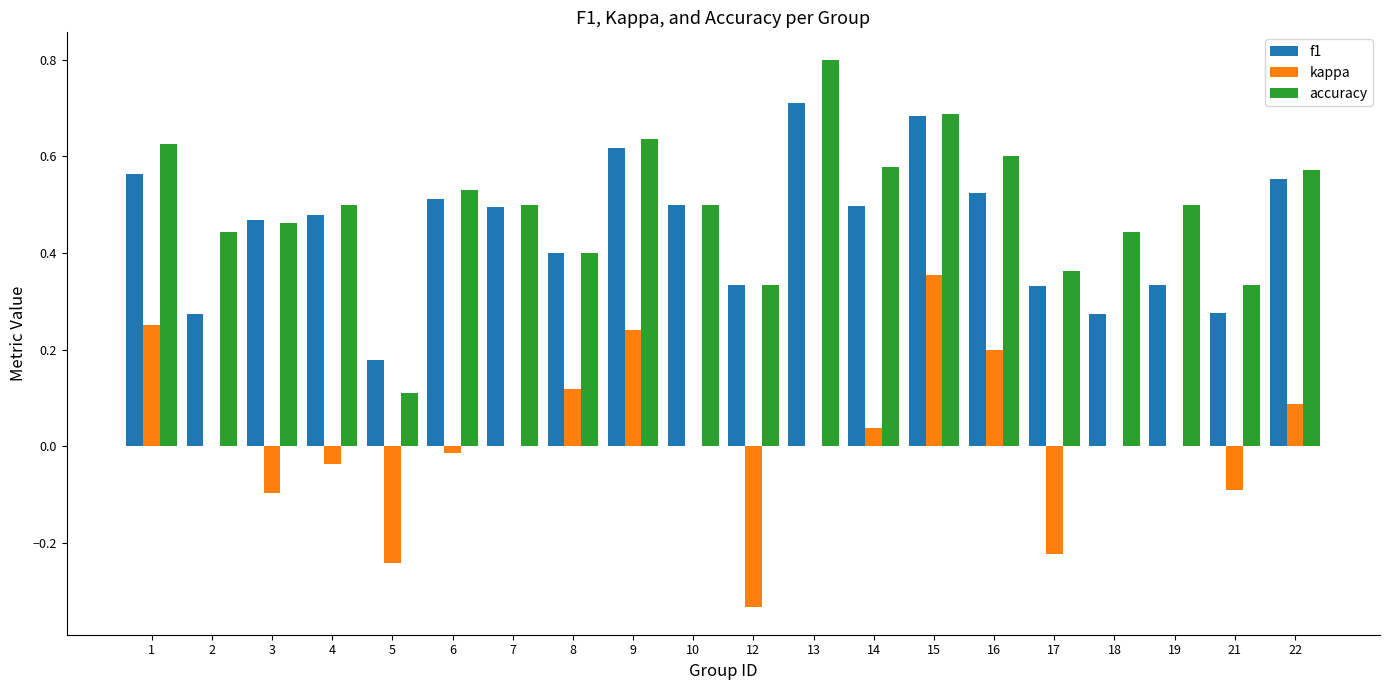

Is it true that accuracy equals 0.2 at 2?

False